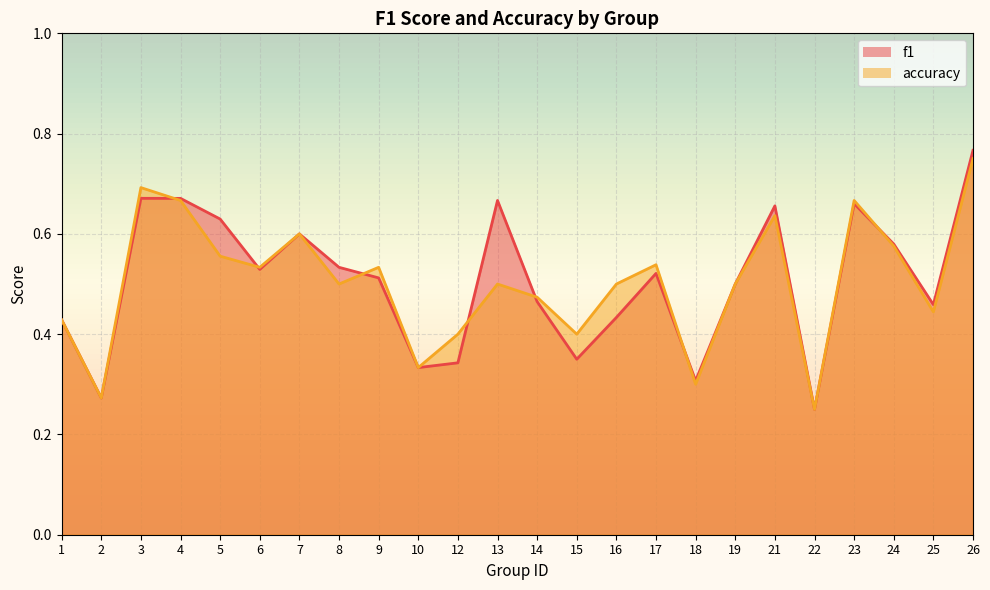

True or false: f1 has a value of 0.5 at 14.

True